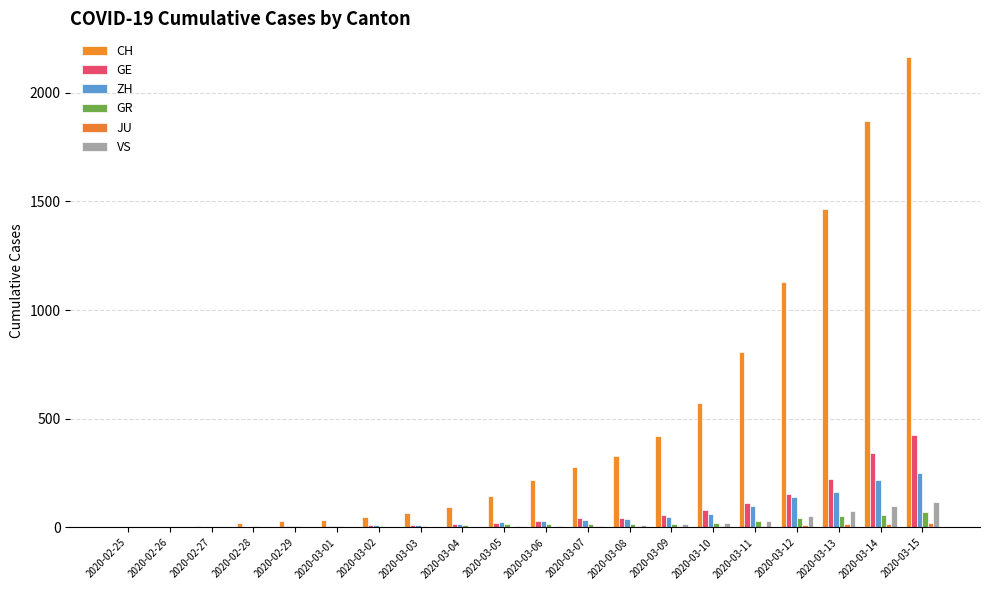

The ZH series shows 2 at 2020-02-28. True or false?

True